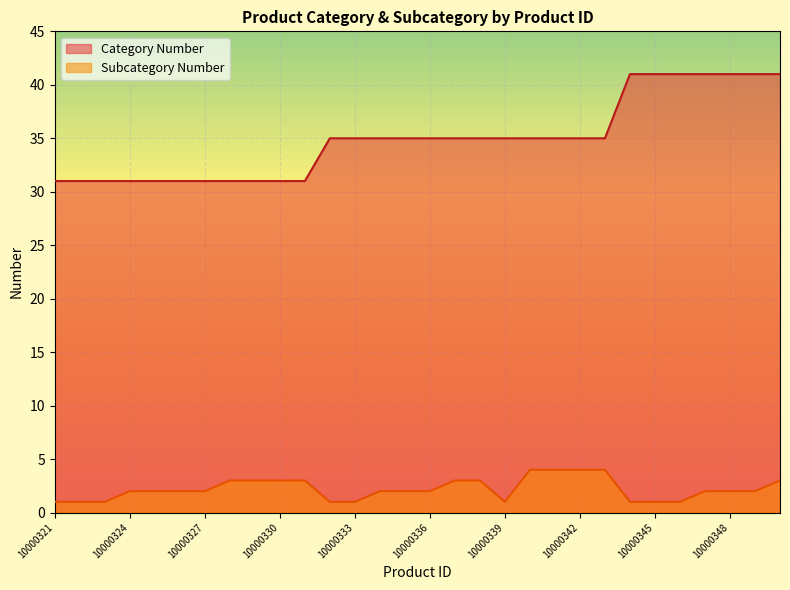

Reading left to right, transcribe all the data shown in this chart.

Subcategory Number: 1	1	1	2	2	2	2	3	3	3	3	1	1	2	2	2	3	3	1	4	4	4	4	1	1	1	2	2	2	3
Category Number: 31	31	31	31	31	31	31	31	31	31	31	35	35	35	35	35	35	35	35	35	35	35	35	41	41	41	41	41	41	41